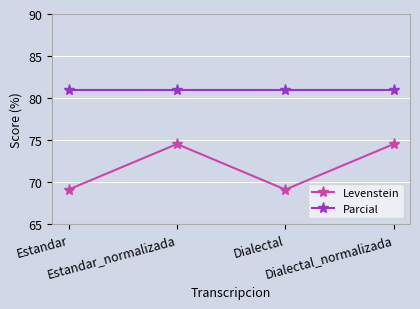

True or false: Levenstein has a value of 120.0 at Dialectal.

False